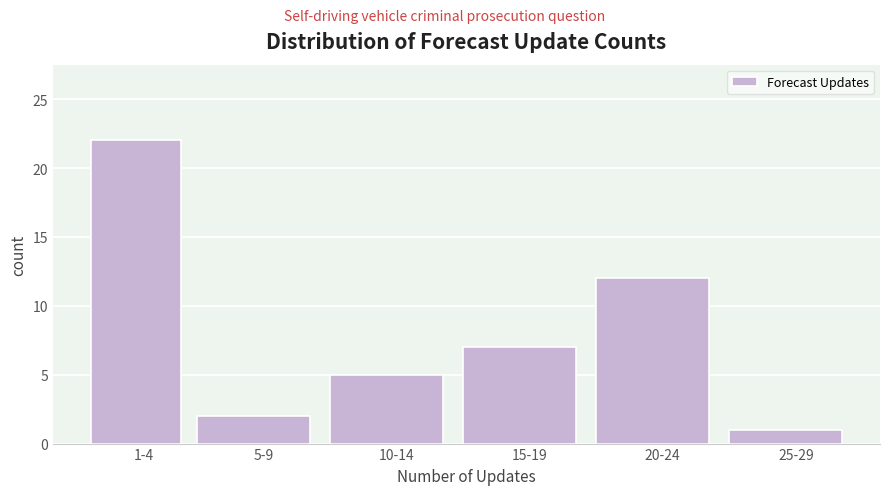

Reading left to right, transcribe all the data shown in this chart.

1-4=22	5-9=2	10-14=5	15-19=7	20-24=12	25-29=1